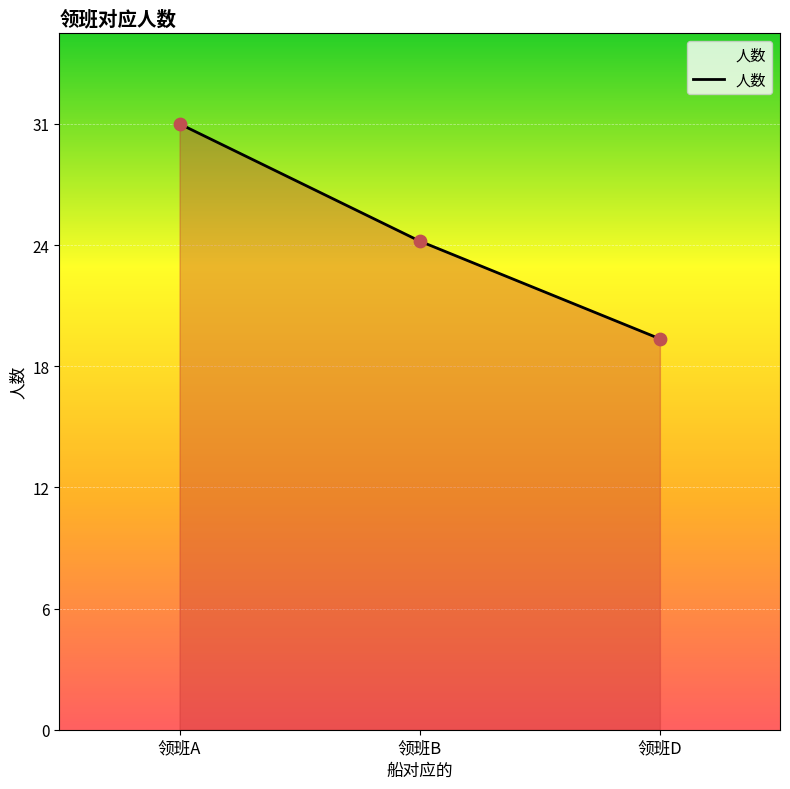

Between 领班D and 领班A, which is larger?

领班A